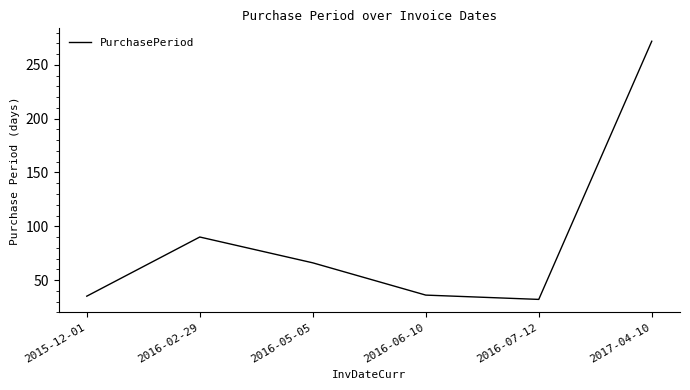

What is the sum of the values at 2015-12-01 and 2016-06-10?

71